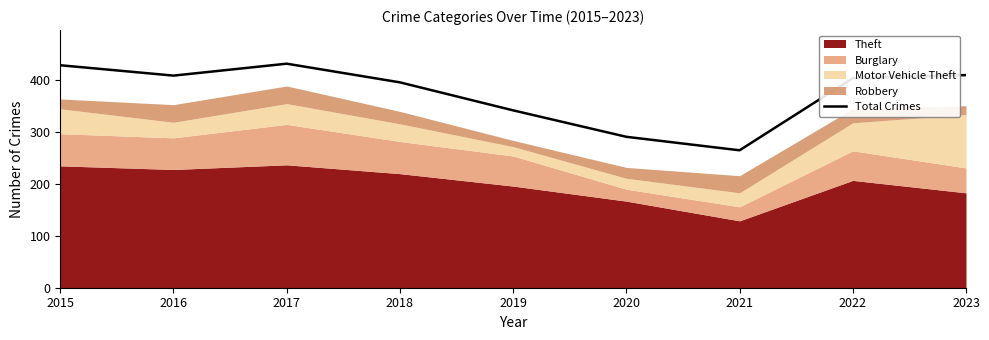

What is the approximate value at 2017, to the nearest 10?

430